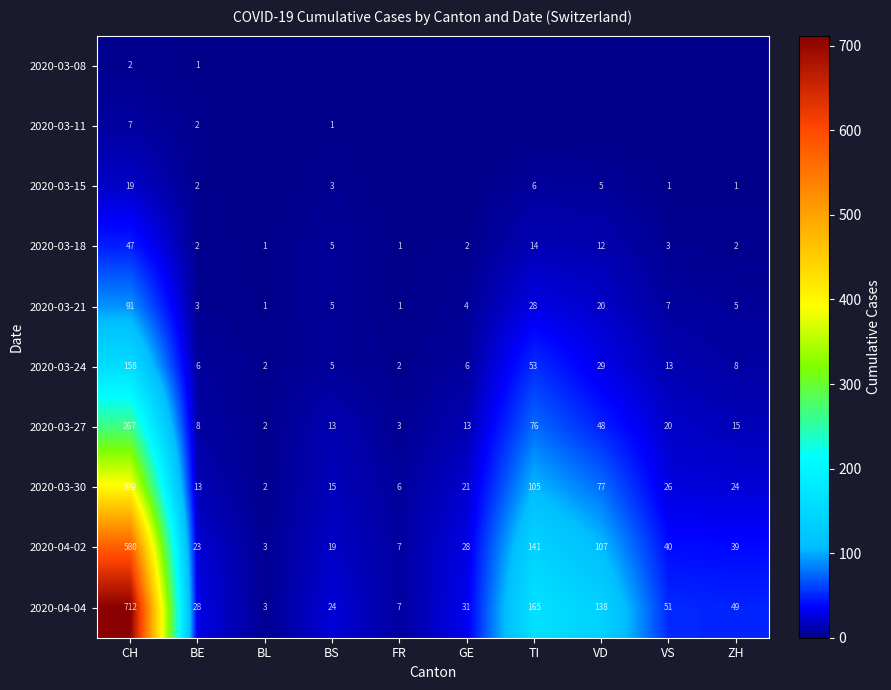

At how many categories does at least one series exceed 143?

2